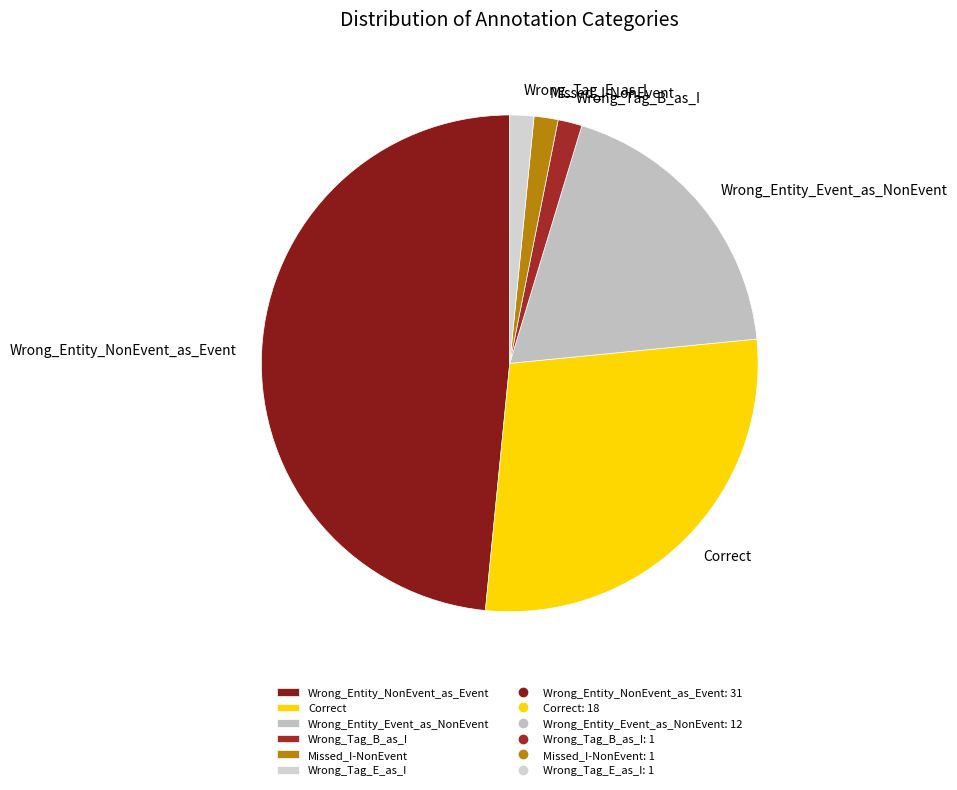

What is the ratio of the value at Wrong_Entity_Event_as_NonEvent to the value at Wrong_Tag_E_as_I?

12.0